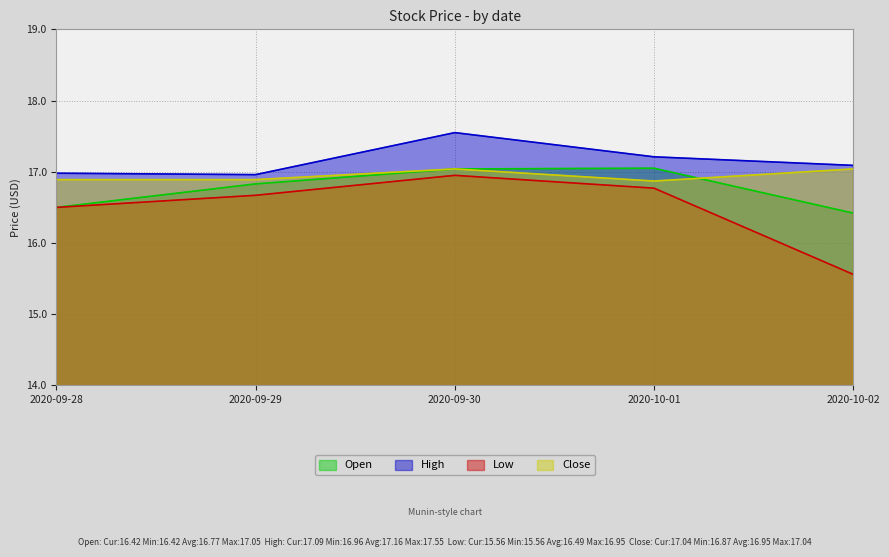

What is the minimum value for Low?

15.6